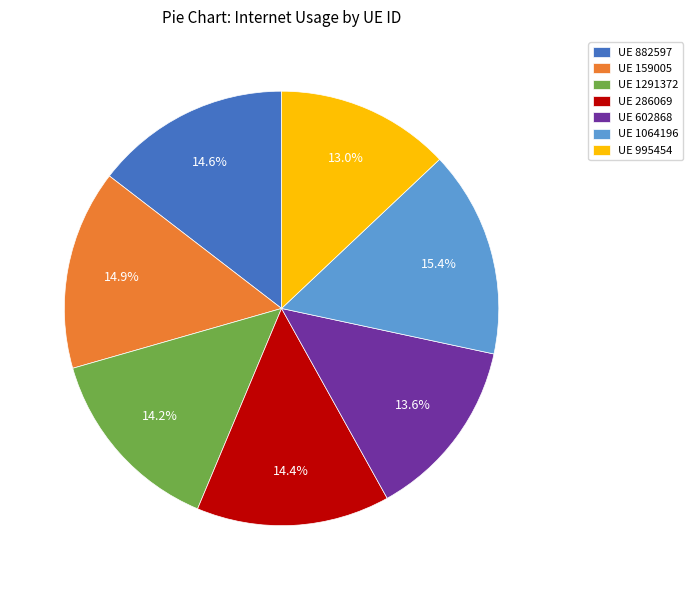

How many segments does this pie chart have?

7